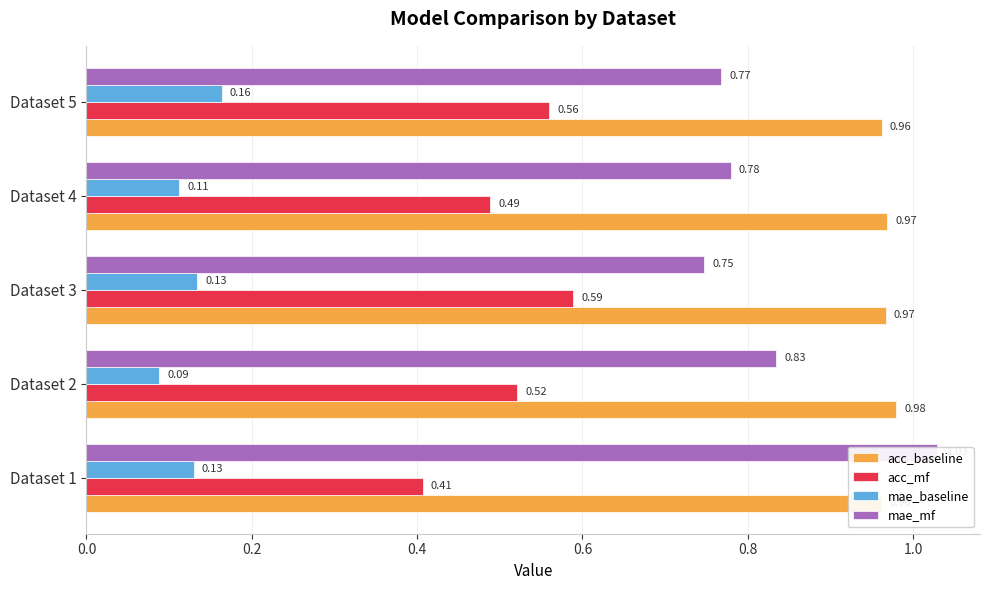

At how many categories does at least one series exceed 0?

5